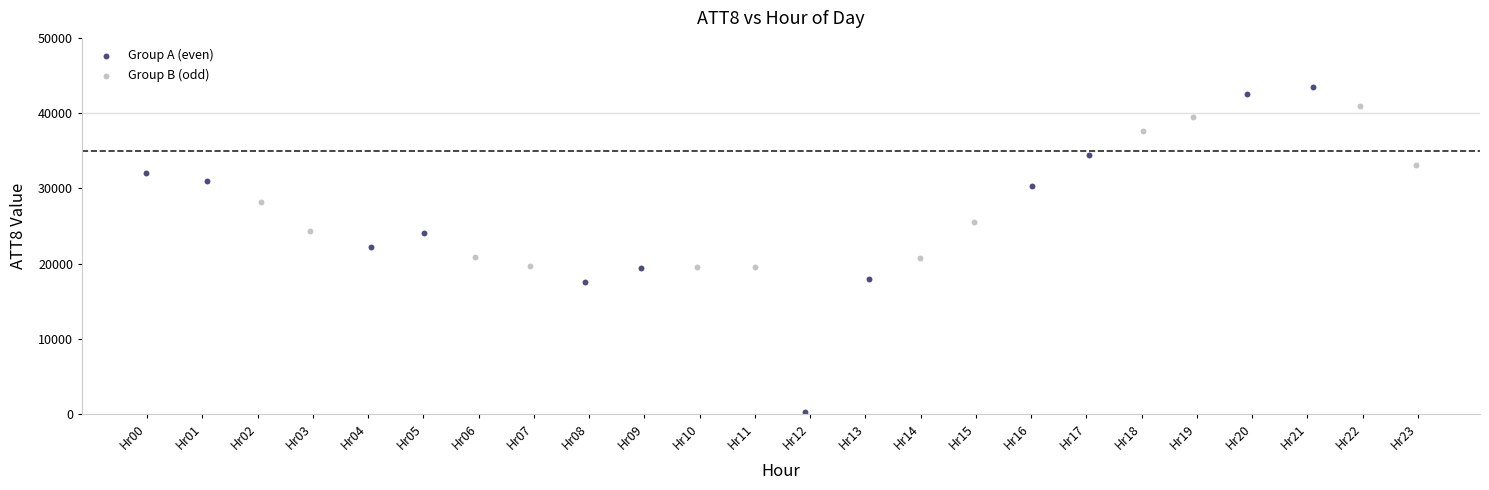

Which series has the largest Y range (max minus min)?

Group A (even)